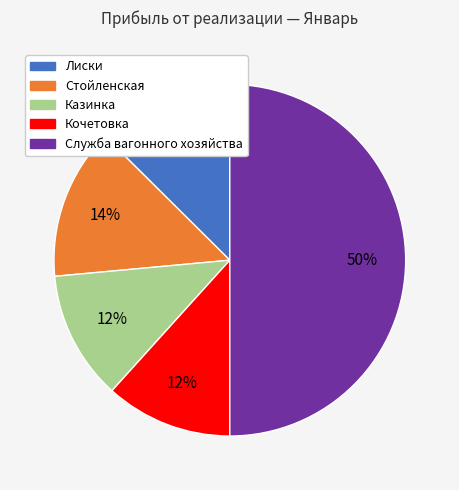

To the nearest percent, what portion does Стойленская represent?

14%